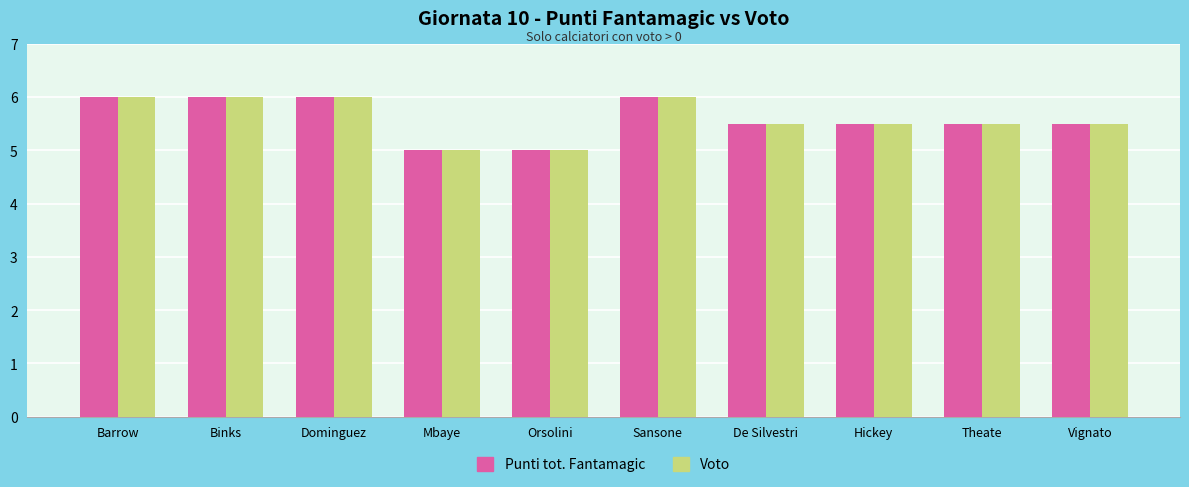

What are all the series names shown in the legend?

Punti tot. Fantamagic, Voto